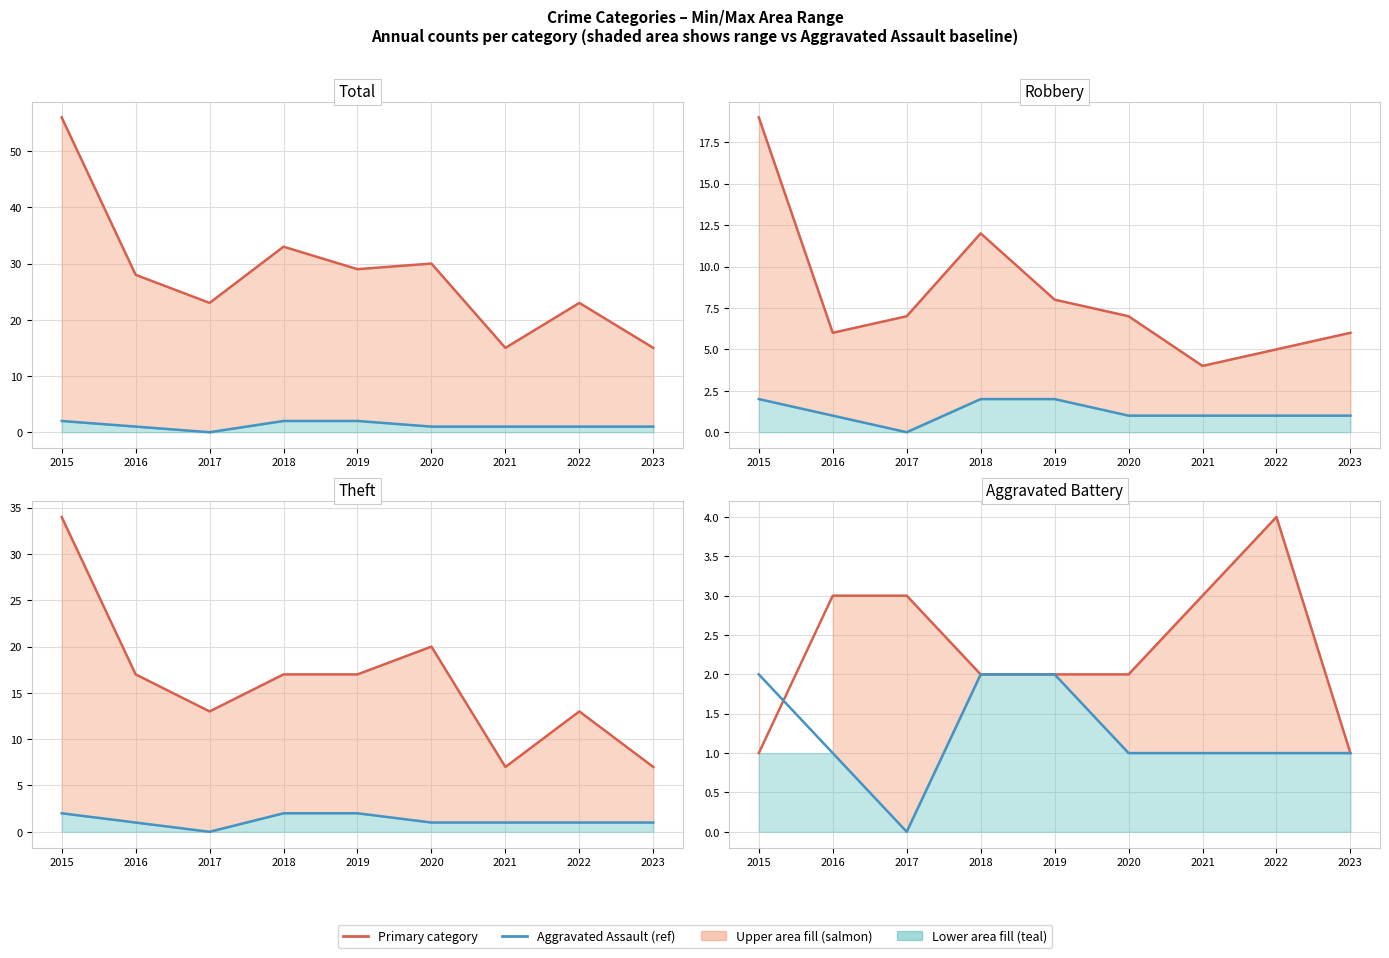

Reading left to right, extract all data points from this chart.

Total: 2015=56	2016=28	2017=23	2018=33	2019=29	2020=30	2021=15	2022=23	2023=15
Aggravated Assault: 2015=2	2016=1	2017=0	2018=2	2019=2	2020=1	2021=1	2022=1	2023=1
Robbery: 2015=19	2016=6	2017=7	2018=12	2019=8	2020=7	2021=4	2022=5	2023=6
Theft: 2015=34	2016=17	2017=13	2018=17	2019=17	2020=20	2021=7	2022=13	2023=7
Aggravated Battery: 2015=1	2016=3	2017=3	2018=2	2019=2	2020=2	2021=3	2022=4	2023=1